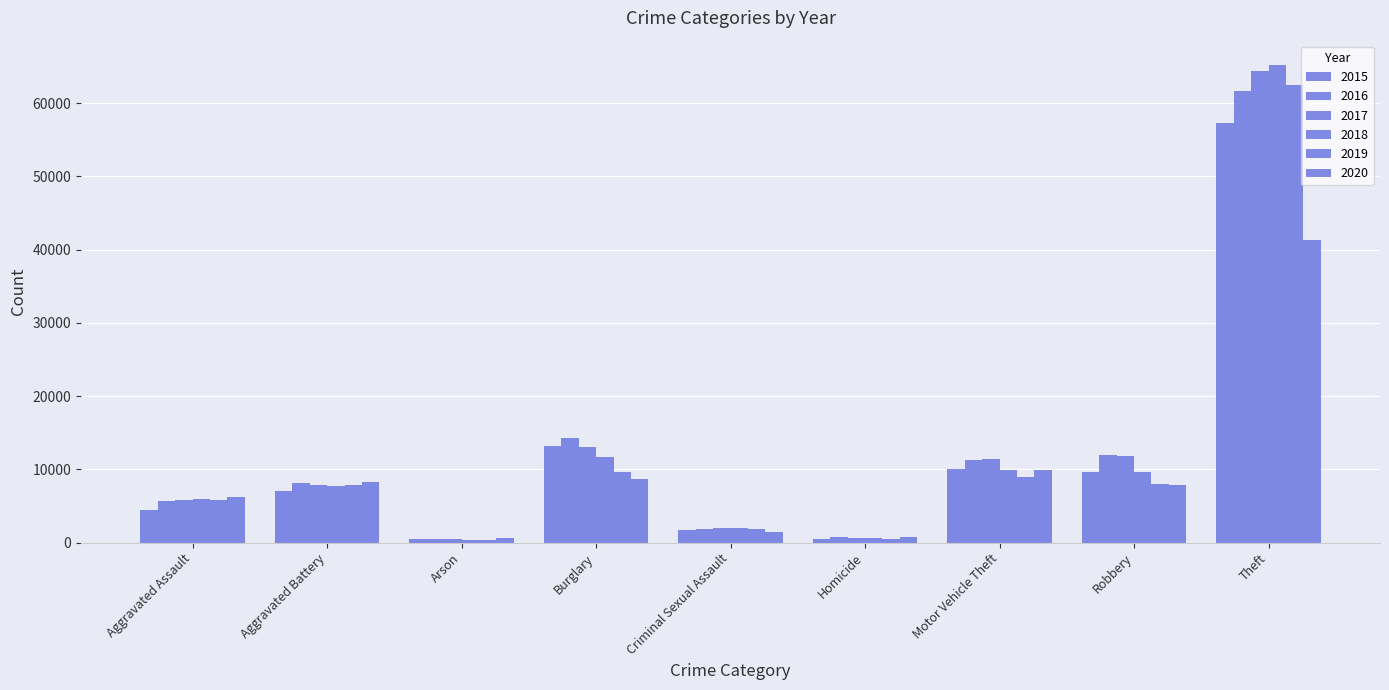

Does the chart contain stacked bars?

No